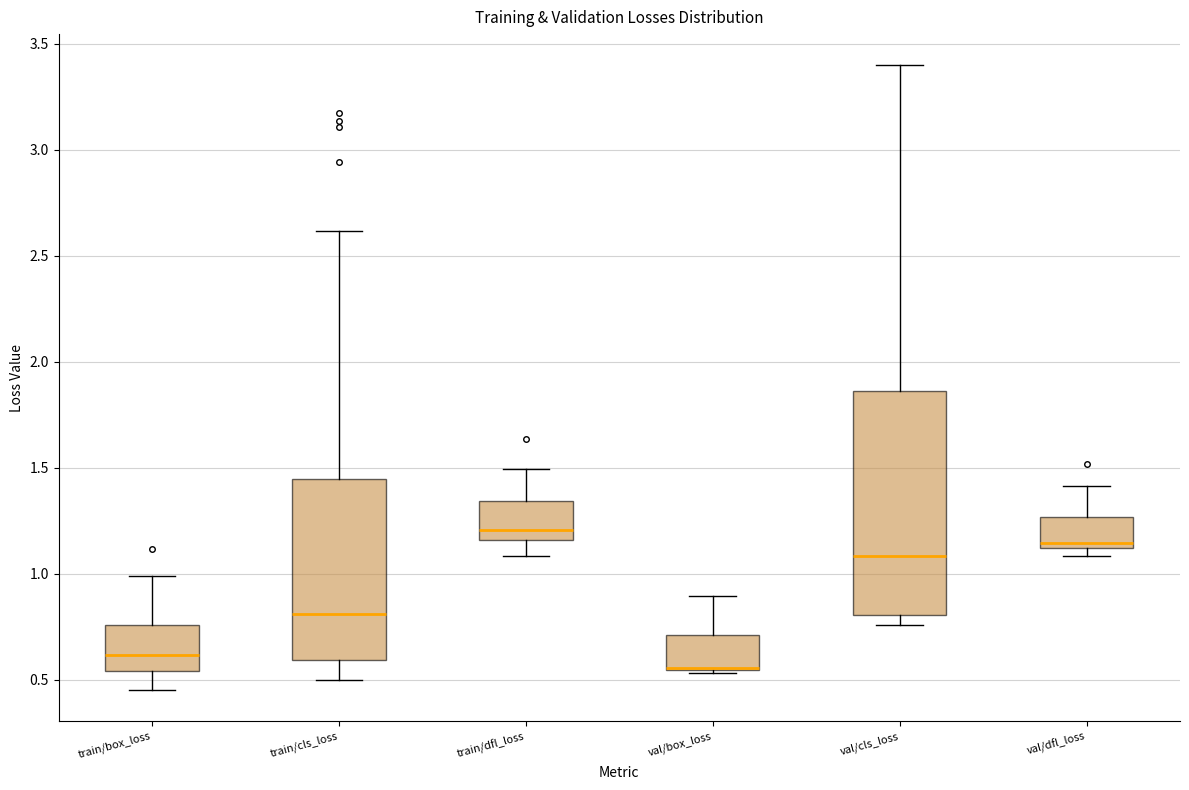

Where is the upper edge of the box for val/dfl_loss on the y-axis? The values are not printed on the chart, so give them approximately, as read against the axis.

1.25